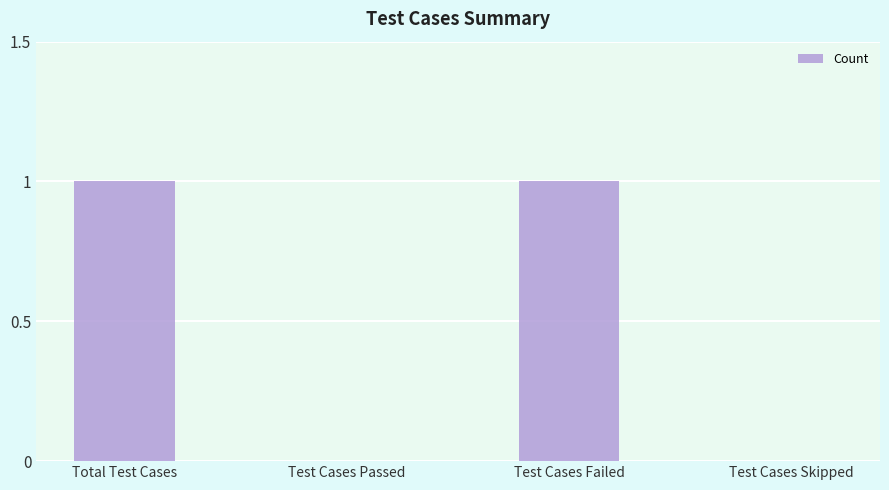

True or false: the data shows 0 at Test Cases Skipped.

True